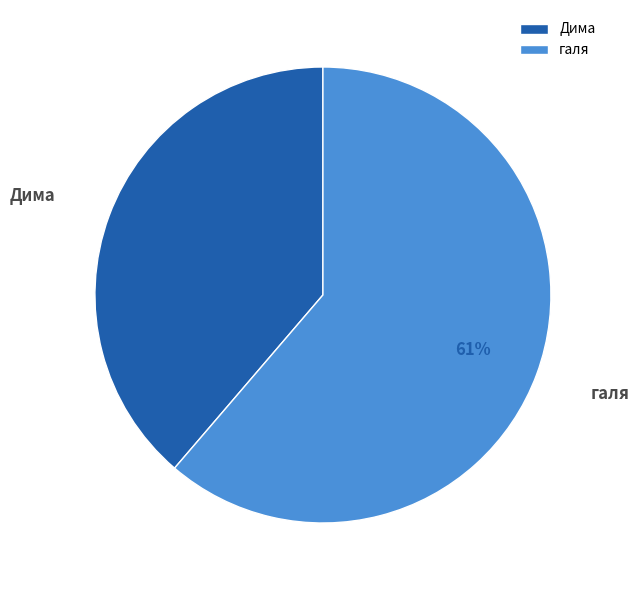

What percentage is the Дима slice, to the nearest percent?

39%